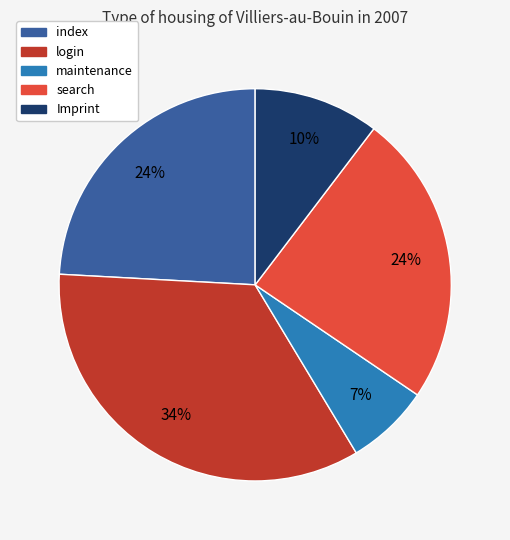

Between Imprint and login, which is larger?

login